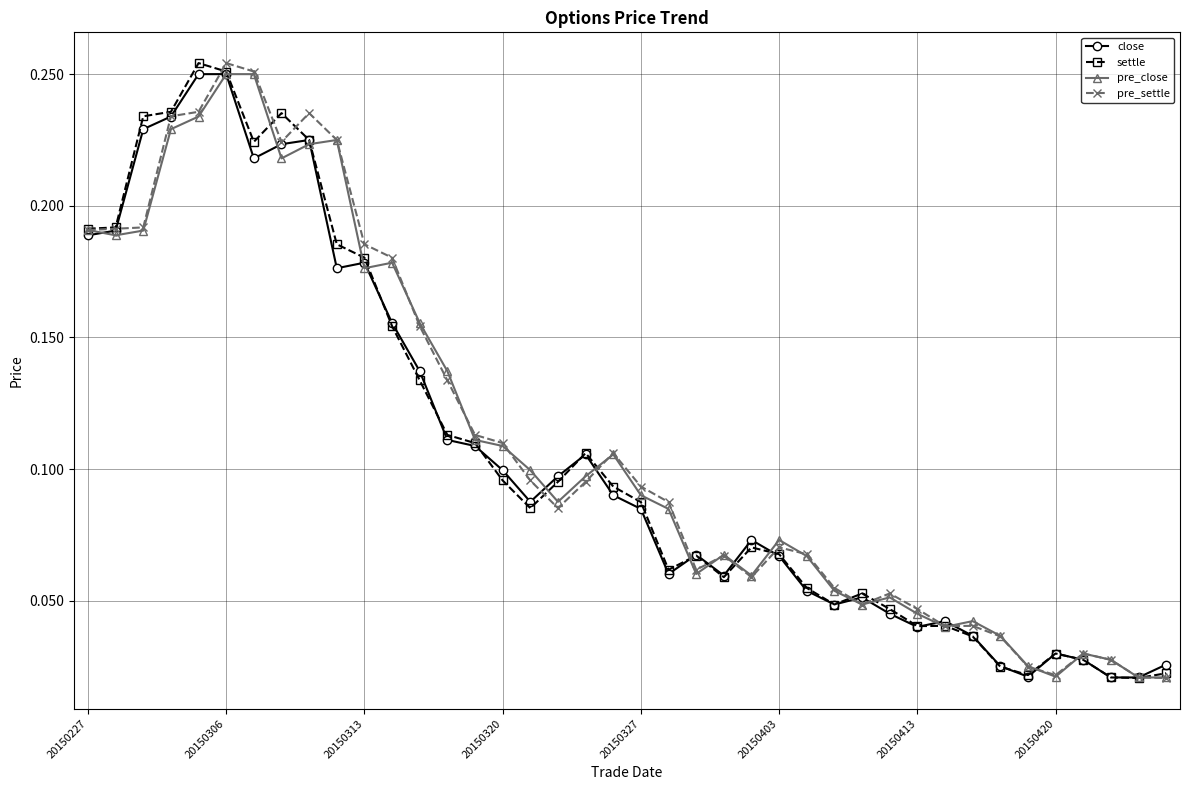

At how many categories does at least one series exceed 0?

40